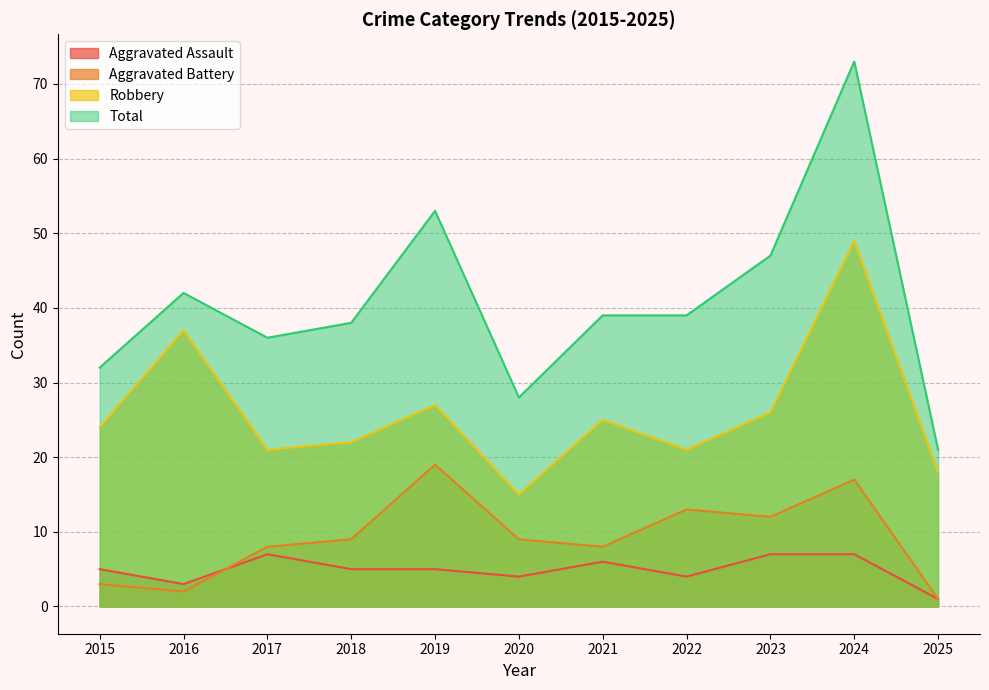

Which series has the largest range (max minus min)?

Total